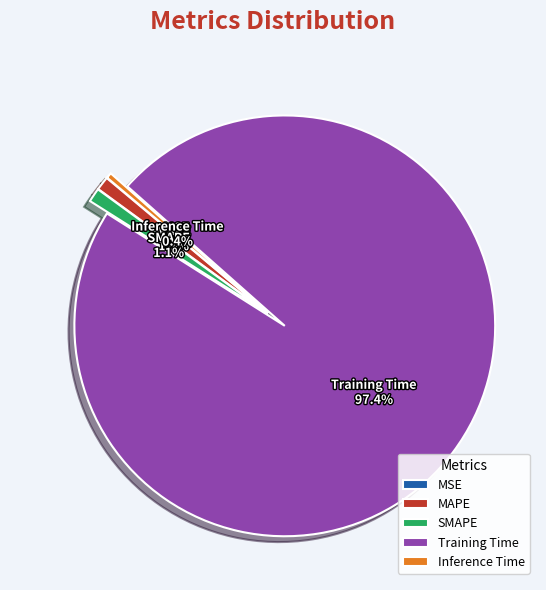

Is there any slice that represents more than half of the pie?

Yes